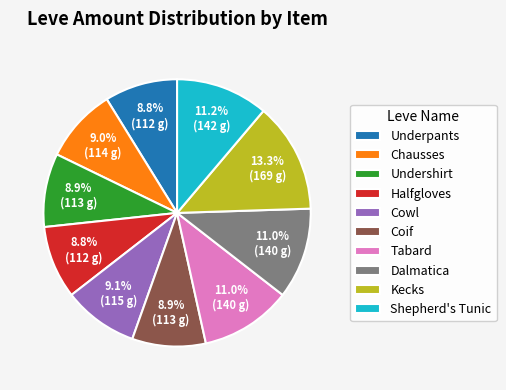

Does Coif account for over 50% of the chart?

No